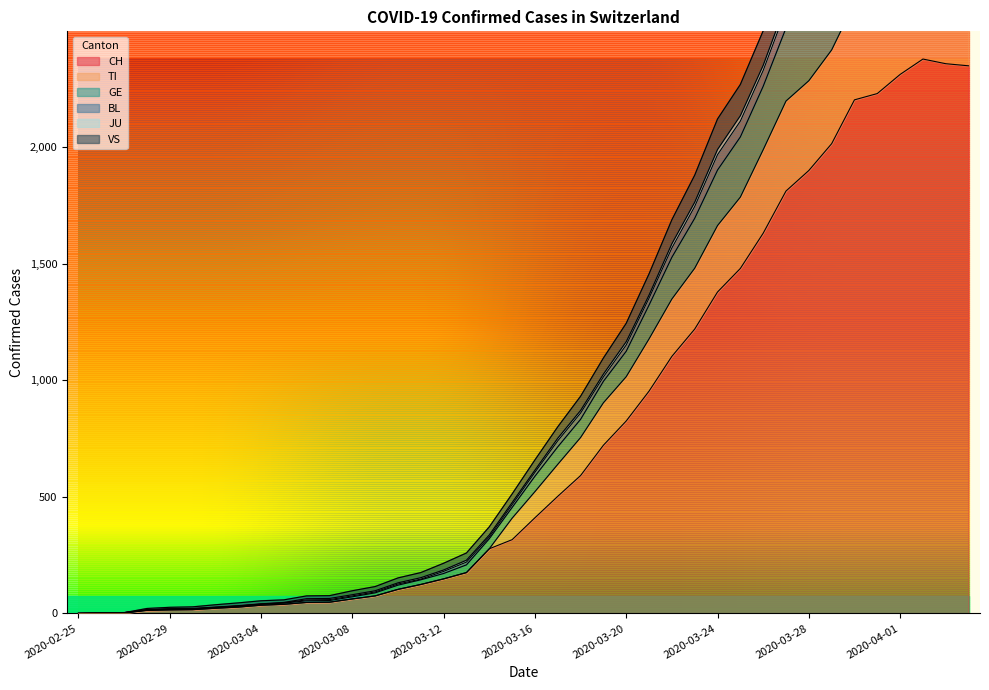

What is the highest value of the CH series?

2377